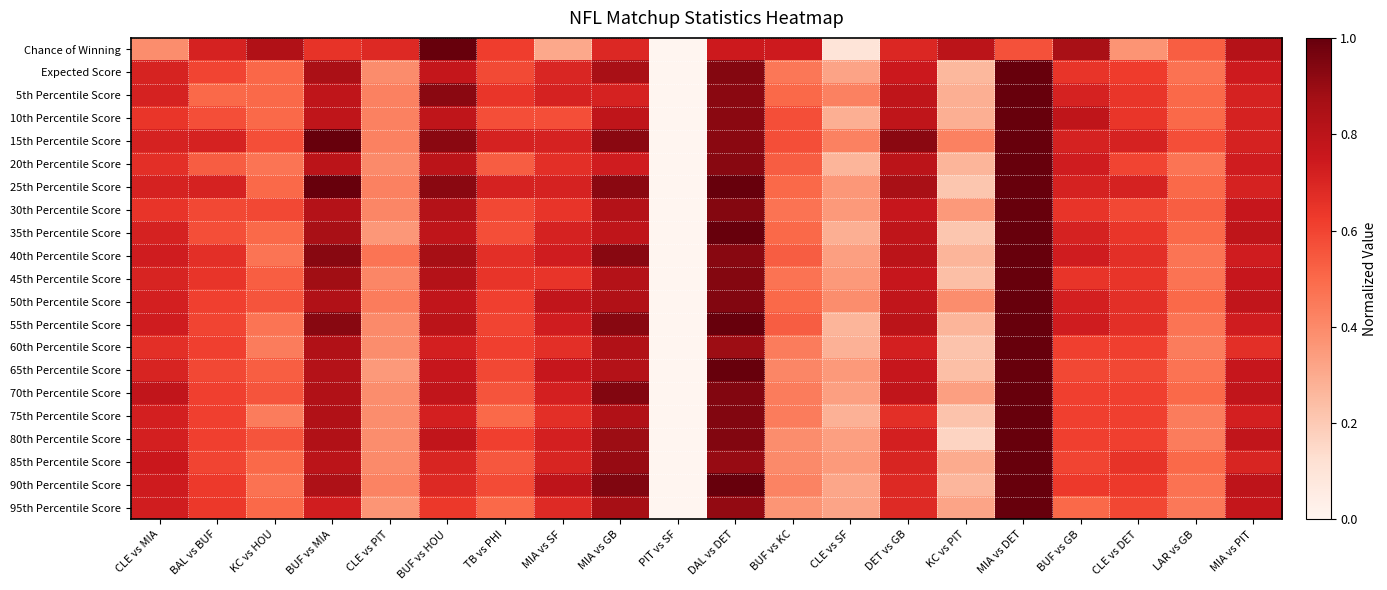

Reading right to left, extract all data points from this chart.

Chance of Winning: MIA vs PIT=0.8	LAR vs GB=0.5	CLE vs DET=0.4	BUF vs GB=0.9	MIA vs DET=0.6	KC vs PIT=0.8	DET vs GB=0.7	CLE vs SF=0.1	BUF vs KC=0.7	DAL vs DET=0.7	PIT vs SF=0.0	MIA vs GB=0.7	MIA vs SF=0.3	TB vs PHI=0.6	BUF vs HOU=1.0	CLE vs PIT=0.7	BUF vs MIA=0.6	KC vs HOU=0.8	BAL vs BUF=0.7	CLE vs MIA=0.4
Expected Score: MIA vs PIT=0.7	LAR vs GB=0.5	CLE vs DET=0.6	BUF vs GB=0.6	MIA vs DET=1.0	KC vs PIT=0.3	DET vs GB=0.7	CLE vs SF=0.3	BUF vs KC=0.5	DAL vs DET=0.9	PIT vs SF=0.0	MIA vs GB=0.9	MIA vs SF=0.7	TB vs PHI=0.6	BUF vs HOU=0.8	CLE vs PIT=0.4	BUF vs MIA=0.9	KC vs HOU=0.5	BAL vs BUF=0.6	CLE vs MIA=0.7
5th Percentile Score: MIA vs PIT=0.7	LAR vs GB=0.5	CLE vs DET=0.6	BUF vs GB=0.7	MIA vs DET=1.0	KC vs PIT=0.3	DET vs GB=0.8	CLE vs SF=0.4	BUF vs KC=0.5	DAL vs DET=0.9	PIT vs SF=0.0	MIA vs GB=0.7	MIA vs SF=0.7	TB vs PHI=0.6	BUF vs HOU=0.9	CLE vs PIT=0.4	BUF vs MIA=0.8	KC vs HOU=0.5	BAL vs BUF=0.5	CLE vs MIA=0.7
10th Percentile Score: MIA vs PIT=0.7	LAR vs GB=0.5	CLE vs DET=0.6	BUF vs GB=0.8	MIA vs DET=1.0	KC vs PIT=0.3	DET vs GB=0.8	CLE vs SF=0.3	BUF vs KC=0.6	DAL vs DET=0.9	PIT vs SF=0.0	MIA vs GB=0.8	MIA vs SF=0.6	TB vs PHI=0.6	BUF vs HOU=0.8	CLE vs PIT=0.4	BUF vs MIA=0.8	KC vs HOU=0.5	BAL vs BUF=0.6	CLE vs MIA=0.6
15th Percentile Score: MIA vs PIT=0.7	LAR vs GB=0.6	CLE vs DET=0.7	BUF vs GB=0.7	MIA vs DET=1.0	KC vs PIT=0.4	DET vs GB=0.9	CLE vs SF=0.4	BUF vs KC=0.6	DAL vs DET=0.9	PIT vs SF=0.0	MIA vs GB=0.9	MIA vs SF=0.7	TB vs PHI=0.7	BUF vs HOU=0.9	CLE vs PIT=0.4	BUF vs MIA=1.0	KC vs HOU=0.6	BAL vs BUF=0.7	CLE vs MIA=0.7
20th Percentile Score: MIA vs PIT=0.7	LAR vs GB=0.5	CLE vs DET=0.6	BUF vs GB=0.7	MIA vs DET=1.0	KC vs PIT=0.3	DET vs GB=0.8	CLE vs SF=0.3	BUF vs KC=0.5	DAL vs DET=0.9	PIT vs SF=0.0	MIA vs GB=0.7	MIA vs SF=0.7	TB vs PHI=0.5	BUF vs HOU=0.8	CLE vs PIT=0.4	BUF vs MIA=0.8	KC vs HOU=0.5	BAL vs BUF=0.5	CLE vs MIA=0.7
25th Percentile Score: MIA vs PIT=0.7	LAR vs GB=0.5	CLE vs DET=0.7	BUF vs GB=0.7	MIA vs DET=1.0	KC vs PIT=0.2	DET vs GB=0.9	CLE vs SF=0.4	BUF vs KC=0.5	DAL vs DET=1.0	PIT vs SF=0.0	MIA vs GB=0.9	MIA vs SF=0.7	TB vs PHI=0.7	BUF vs HOU=0.9	CLE vs PIT=0.4	BUF vs MIA=1.0	KC vs HOU=0.5	BAL vs BUF=0.7	CLE vs MIA=0.7
30th Percentile Score: MIA vs PIT=0.8	LAR vs GB=0.5	CLE vs DET=0.6	BUF vs GB=0.6	MIA vs DET=1.0	KC vs PIT=0.4	DET vs GB=0.8	CLE vs SF=0.4	BUF vs KC=0.5	DAL vs DET=0.9	PIT vs SF=0.0	MIA vs GB=0.8	MIA vs SF=0.6	TB vs PHI=0.6	BUF vs HOU=0.8	CLE vs PIT=0.4	BUF vs MIA=0.8	KC vs HOU=0.6	BAL vs BUF=0.6	CLE vs MIA=0.6
35th Percentile Score: MIA vs PIT=0.8	LAR vs GB=0.5	CLE vs DET=0.6	BUF vs GB=0.7	MIA vs DET=1.0	KC vs PIT=0.2	DET vs GB=0.8	CLE vs SF=0.3	BUF vs KC=0.5	DAL vs DET=1.0	PIT vs SF=0.0	MIA vs GB=0.8	MIA vs SF=0.7	TB vs PHI=0.6	BUF vs HOU=0.8	CLE vs PIT=0.4	BUF vs MIA=0.9	KC vs HOU=0.5	BAL vs BUF=0.6	CLE vs MIA=0.7
40th Percentile Score: MIA vs PIT=0.7	LAR vs GB=0.5	CLE vs DET=0.7	BUF vs GB=0.7	MIA vs DET=1.0	KC vs PIT=0.3	DET vs GB=0.8	CLE vs SF=0.3	BUF vs KC=0.5	DAL vs DET=0.9	PIT vs SF=0.0	MIA vs GB=0.9	MIA vs SF=0.7	TB vs PHI=0.7	BUF vs HOU=0.9	CLE vs PIT=0.5	BUF vs MIA=0.9	KC vs HOU=0.5	BAL vs BUF=0.7	CLE vs MIA=0.7
45th Percentile Score: MIA vs PIT=0.8	LAR vs GB=0.5	CLE vs DET=0.6	BUF vs GB=0.6	MIA vs DET=1.0	KC vs PIT=0.2	DET vs GB=0.8	CLE vs SF=0.4	BUF vs KC=0.5	DAL vs DET=0.9	PIT vs SF=0.0	MIA vs GB=0.8	MIA vs SF=0.6	TB vs PHI=0.6	BUF vs HOU=0.8	CLE vs PIT=0.4	BUF vs MIA=0.9	KC vs HOU=0.5	BAL vs BUF=0.6	CLE vs MIA=0.7
50th Percentile Score: MIA vs PIT=0.8	LAR vs GB=0.5	CLE vs DET=0.7	BUF vs GB=0.7	MIA vs DET=1.0	KC vs PIT=0.4	DET vs GB=0.8	CLE vs SF=0.4	BUF vs KC=0.5	DAL vs DET=0.9	PIT vs SF=0.0	MIA vs GB=0.8	MIA vs SF=0.8	TB vs PHI=0.6	BUF vs HOU=0.8	CLE vs PIT=0.4	BUF vs MIA=0.8	KC vs HOU=0.6	BAL vs BUF=0.6	CLE vs MIA=0.7
55th Percentile Score: MIA vs PIT=0.7	LAR vs GB=0.5	CLE vs DET=0.7	BUF vs GB=0.7	MIA vs DET=1.0	KC vs PIT=0.3	DET vs GB=0.8	CLE vs SF=0.3	BUF vs KC=0.5	DAL vs DET=1.0	PIT vs SF=0.0	MIA vs GB=0.9	MIA vs SF=0.7	TB vs PHI=0.6	BUF vs HOU=0.8	CLE vs PIT=0.4	BUF vs MIA=0.9	KC vs HOU=0.5	BAL vs BUF=0.6	CLE vs MIA=0.7
60th Percentile Score: MIA vs PIT=0.7	LAR vs GB=0.4	CLE vs DET=0.6	BUF vs GB=0.6	MIA vs DET=1.0	KC vs PIT=0.2	DET vs GB=0.7	CLE vs SF=0.3	BUF vs KC=0.4	DAL vs DET=0.9	PIT vs SF=0.0	MIA vs GB=0.8	MIA vs SF=0.7	TB vs PHI=0.6	BUF vs HOU=0.7	CLE vs PIT=0.4	BUF vs MIA=0.8	KC vs HOU=0.4	BAL vs BUF=0.6	CLE vs MIA=0.7
65th Percentile Score: MIA vs PIT=0.8	LAR vs GB=0.5	CLE vs DET=0.6	BUF vs GB=0.6	MIA vs DET=1.0	KC vs PIT=0.2	DET vs GB=0.8	CLE vs SF=0.4	BUF vs KC=0.4	DAL vs DET=1.0	PIT vs SF=0.0	MIA vs GB=0.8	MIA vs SF=0.8	TB vs PHI=0.6	BUF vs HOU=0.8	CLE vs PIT=0.4	BUF vs MIA=0.8	KC vs HOU=0.5	BAL vs BUF=0.6	CLE vs MIA=0.7
70th Percentile Score: MIA vs PIT=0.8	LAR vs GB=0.5	CLE vs DET=0.6	BUF vs GB=0.6	MIA vs DET=1.0	KC vs PIT=0.3	DET vs GB=0.8	CLE vs SF=0.3	BUF vs KC=0.4	DAL vs DET=0.9	PIT vs SF=0.0	MIA vs GB=0.9	MIA vs SF=0.7	TB vs PHI=0.6	BUF vs HOU=0.8	CLE vs PIT=0.4	BUF vs MIA=0.8	KC vs HOU=0.6	BAL vs BUF=0.6	CLE vs MIA=0.8
75th Percentile Score: MIA vs PIT=0.7	LAR vs GB=0.4	CLE vs DET=0.6	BUF vs GB=0.6	MIA vs DET=1.0	KC vs PIT=0.2	DET vs GB=0.7	CLE vs SF=0.3	BUF vs KC=0.4	DAL vs DET=0.9	PIT vs SF=0.0	MIA vs GB=0.8	MIA vs SF=0.7	TB vs PHI=0.5	BUF vs HOU=0.7	CLE vs PIT=0.4	BUF vs MIA=0.8	KC vs HOU=0.4	BAL vs BUF=0.6	CLE vs MIA=0.7
80th Percentile Score: MIA vs PIT=0.8	LAR vs GB=0.4	CLE vs DET=0.6	BUF vs GB=0.6	MIA vs DET=1.0	KC vs PIT=0.2	DET vs GB=0.7	CLE vs SF=0.3	BUF vs KC=0.4	DAL vs DET=0.9	PIT vs SF=0.0	MIA vs GB=0.9	MIA vs SF=0.7	TB vs PHI=0.6	BUF vs HOU=0.8	CLE vs PIT=0.4	BUF vs MIA=0.8	KC vs HOU=0.6	BAL vs BUF=0.6	CLE vs MIA=0.7
85th Percentile Score: MIA vs PIT=0.7	LAR vs GB=0.5	CLE vs DET=0.7	BUF vs GB=0.6	MIA vs DET=1.0	KC vs PIT=0.3	DET vs GB=0.7	CLE vs SF=0.3	BUF vs KC=0.4	DAL vs DET=0.9	PIT vs SF=0.0	MIA vs GB=0.9	MIA vs SF=0.7	TB vs PHI=0.6	BUF vs HOU=0.7	CLE vs PIT=0.4	BUF vs MIA=0.8	KC vs HOU=0.5	BAL vs BUF=0.6	CLE vs MIA=0.8
90th Percentile Score: MIA vs PIT=0.8	LAR vs GB=0.5	CLE vs DET=0.6	BUF vs GB=0.6	MIA vs DET=1.0	KC vs PIT=0.3	DET vs GB=0.7	CLE vs SF=0.3	BUF vs KC=0.4	DAL vs DET=1.0	PIT vs SF=0.0	MIA vs GB=0.9	MIA vs SF=0.8	TB vs PHI=0.6	BUF vs HOU=0.7	CLE vs PIT=0.4	BUF vs MIA=0.8	KC vs HOU=0.5	BAL vs BUF=0.6	CLE vs MIA=0.7
95th Percentile Score: MIA vs PIT=0.8	LAR vs GB=0.5	CLE vs DET=0.6	BUF vs GB=0.5	MIA vs DET=1.0	KC vs PIT=0.3	DET vs GB=0.7	CLE vs SF=0.3	BUF vs KC=0.4	DAL vs DET=0.9	PIT vs SF=0.0	MIA vs GB=0.9	MIA vs SF=0.7	TB vs PHI=0.5	BUF vs HOU=0.6	CLE vs PIT=0.4	BUF vs MIA=0.7	KC vs HOU=0.5	BAL vs BUF=0.6	CLE vs MIA=0.7